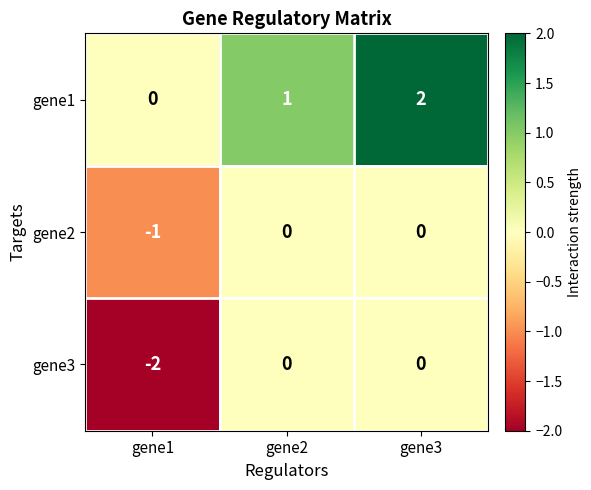

Reading right to left, list all the values displayed in this chart.

gene1: 2	1	0
gene2: 0	0	-1
gene3: 0	0	-2